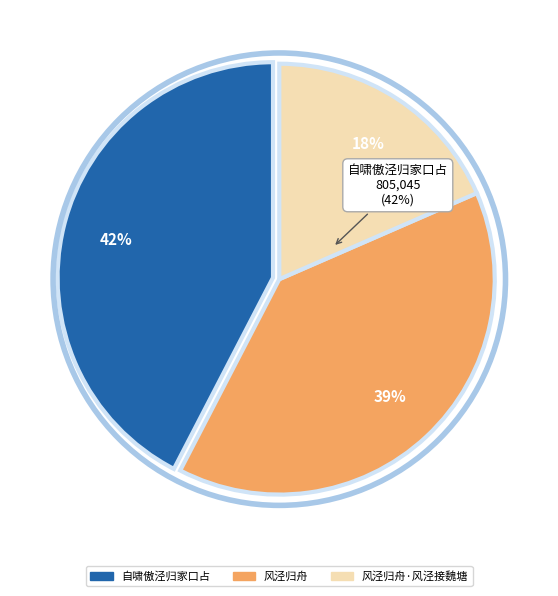

To the nearest percent, what is the difference between the 风泾归舟 and 风泾归舟·风泾接魏塘 slice percentages?

21%